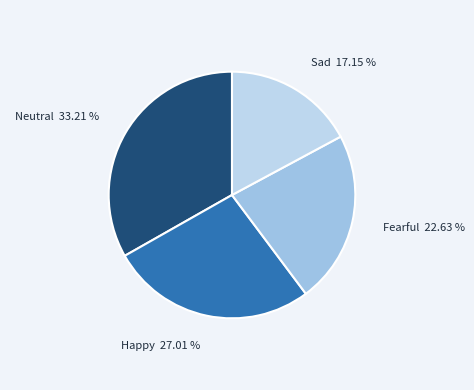

What percentage is the Neutral slice, to the nearest percent?

33%